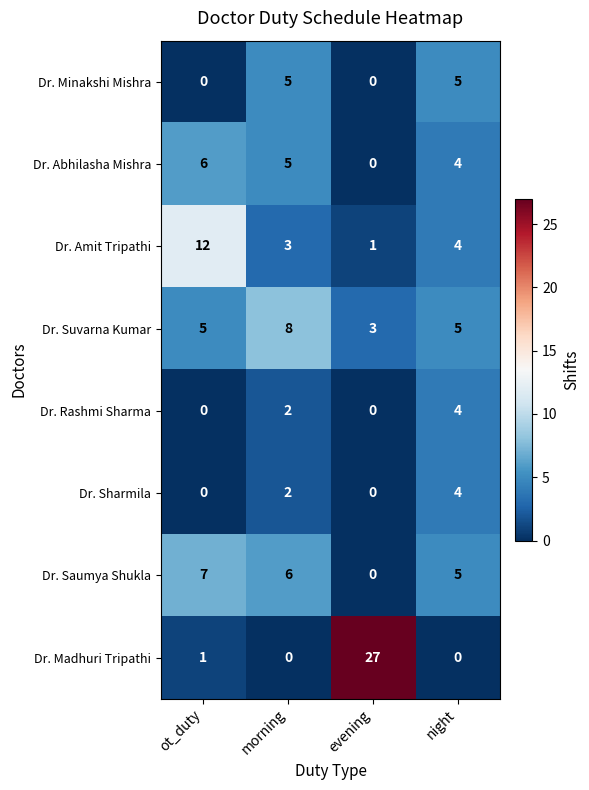

What is the average value of the Dr. Suvarna Kumar series?

5